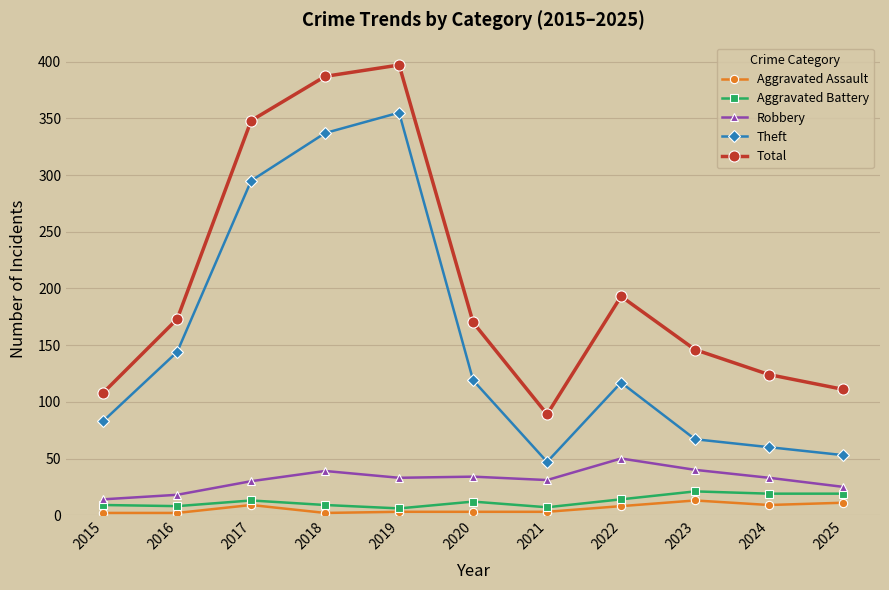

What are all the series names shown in the legend?

Aggravated Assault, Aggravated Battery, Robbery, Theft, Total